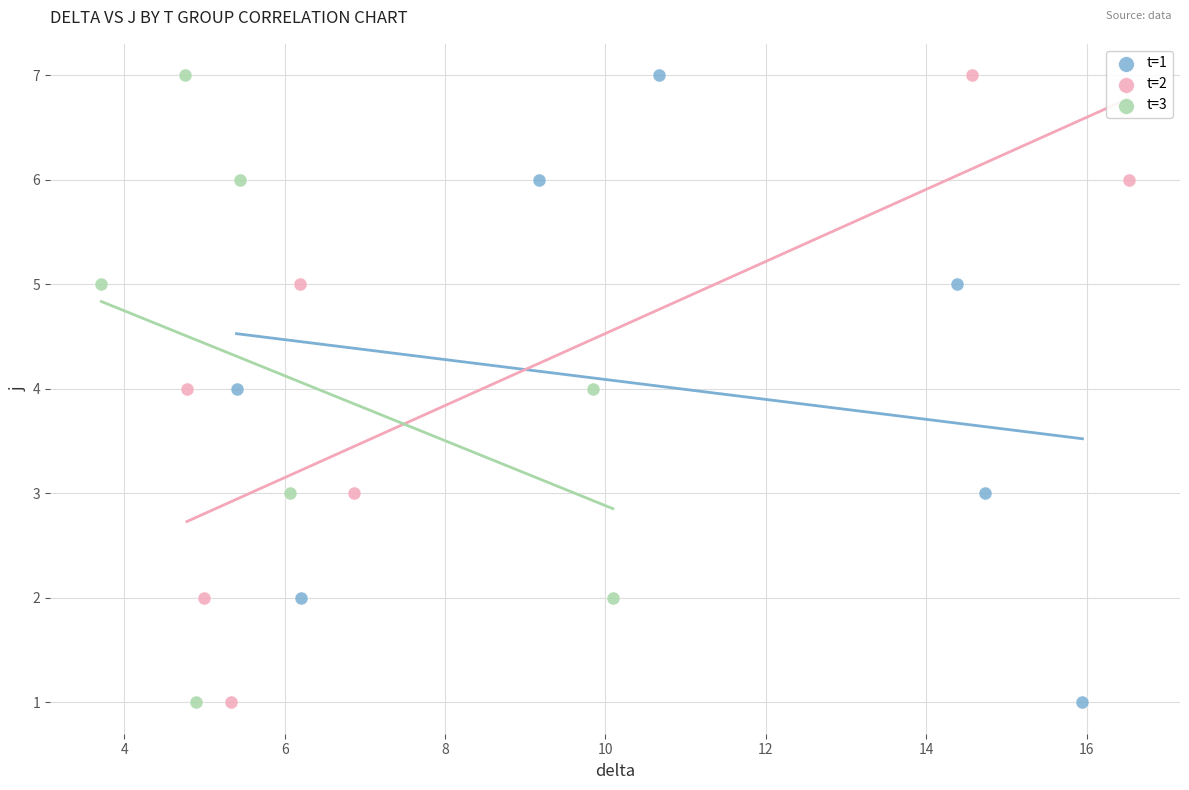

What are all the series names shown in the legend?

t=1, t=2, t=3